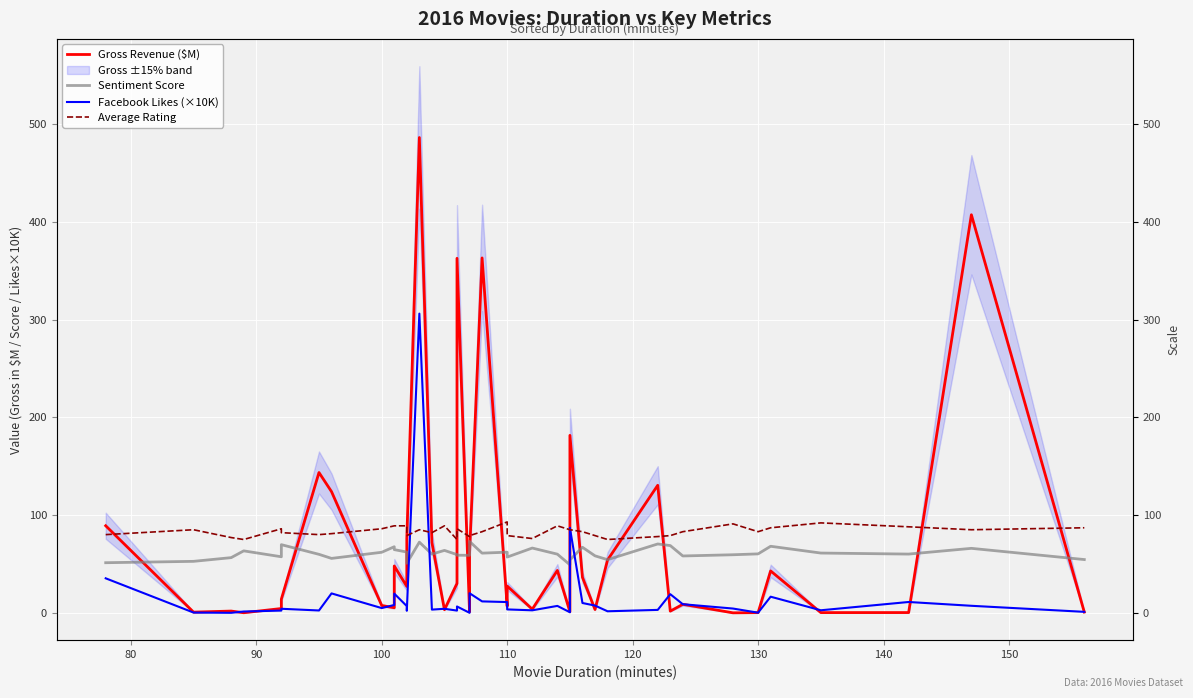

What are all the series names shown in the legend?

Gross Revenue ($M), Sentiment Score, Facebook Likes (×10K), Average Rating